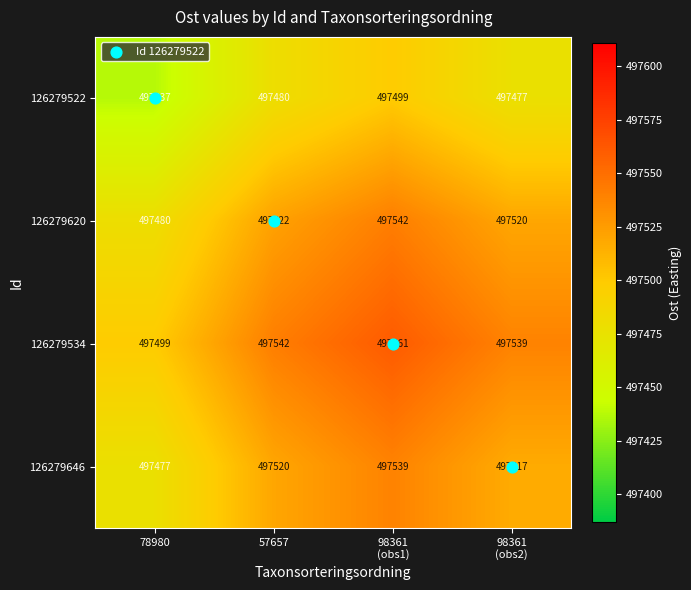

True or false: 126279620 has a value of 337542 at 78980.

False